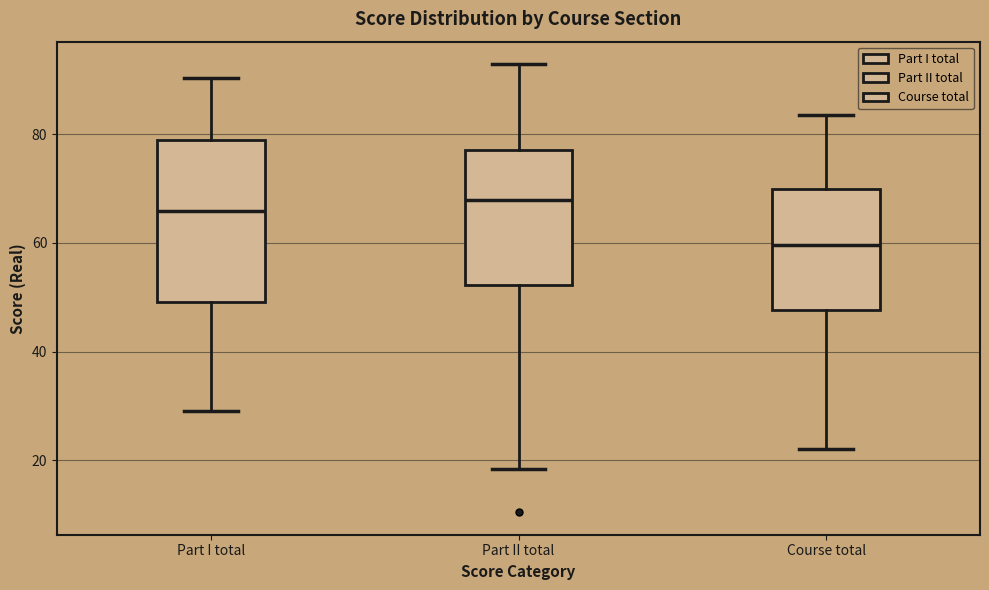

Where does the lower whisker of the box for Course total end on the y-axis? The values are not printed on the chart, so give them approximately, as read against the axis.

22